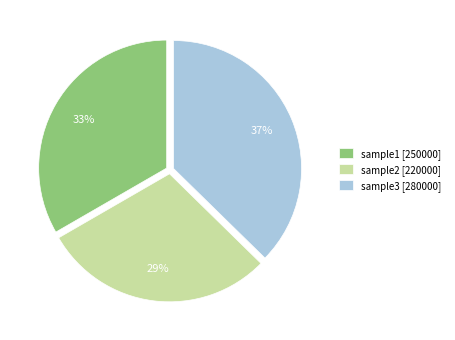

Is the sum of sample2 [220000] and sample1 [250000] greater than half?

Yes